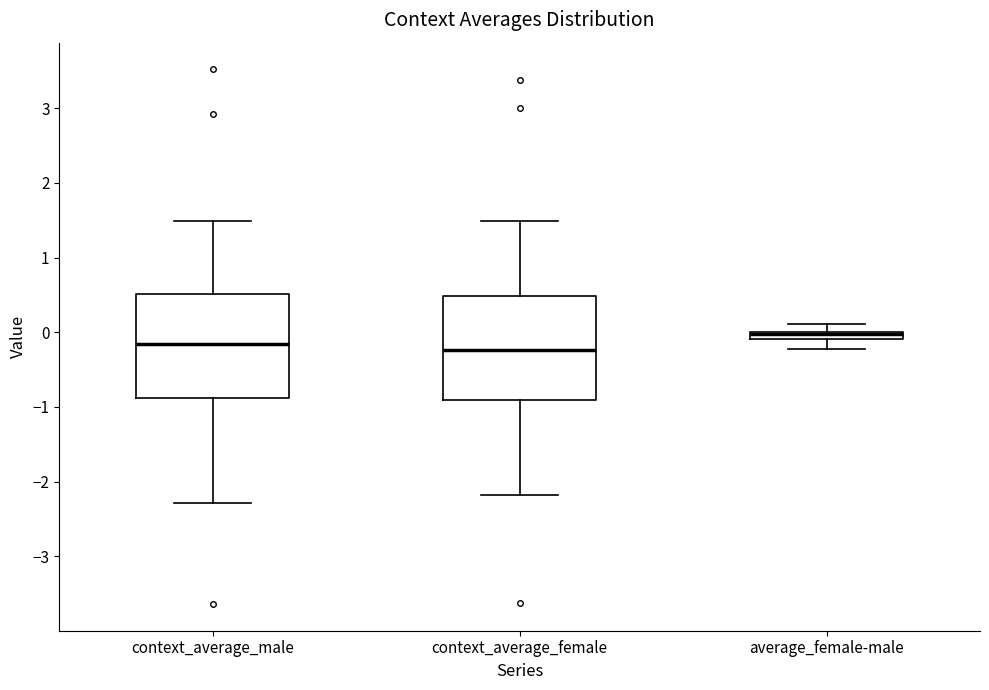

Where is the upper edge of the box for context_average_male on the y-axis? The values are not printed on the chart, so give them approximately, as read against the axis.

0.5